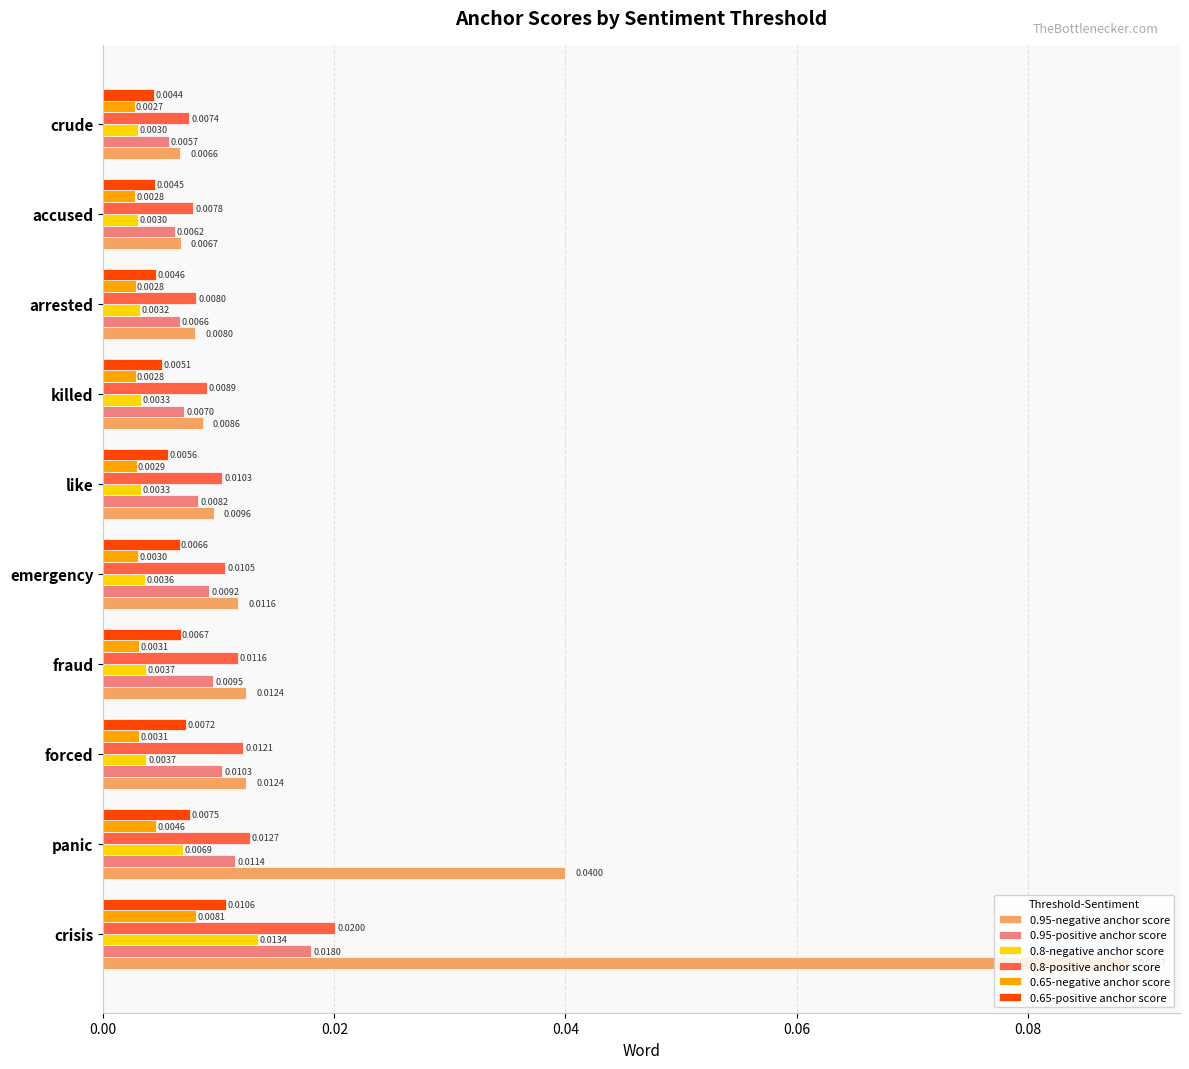

Count the 0.8-negative anchor score values in the range 0 to 1.

10